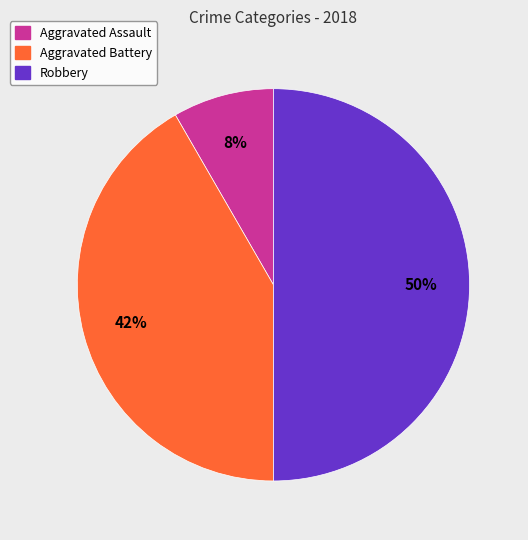

To the nearest percent, what is the average slice percentage?

33%